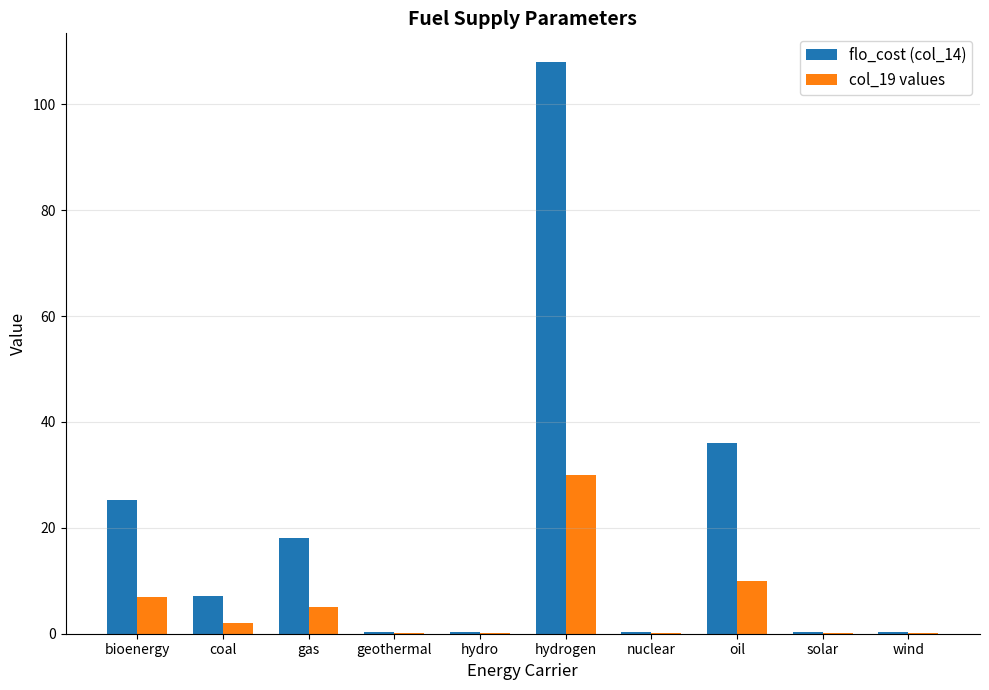

At which label does col_19 values first exceed 2?

bioenergy